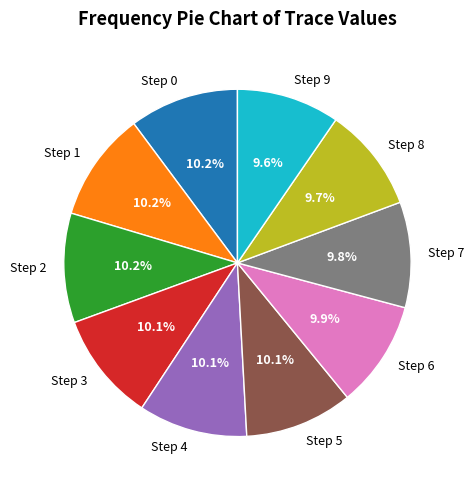

Is Step 2 the majority of the pie?

No